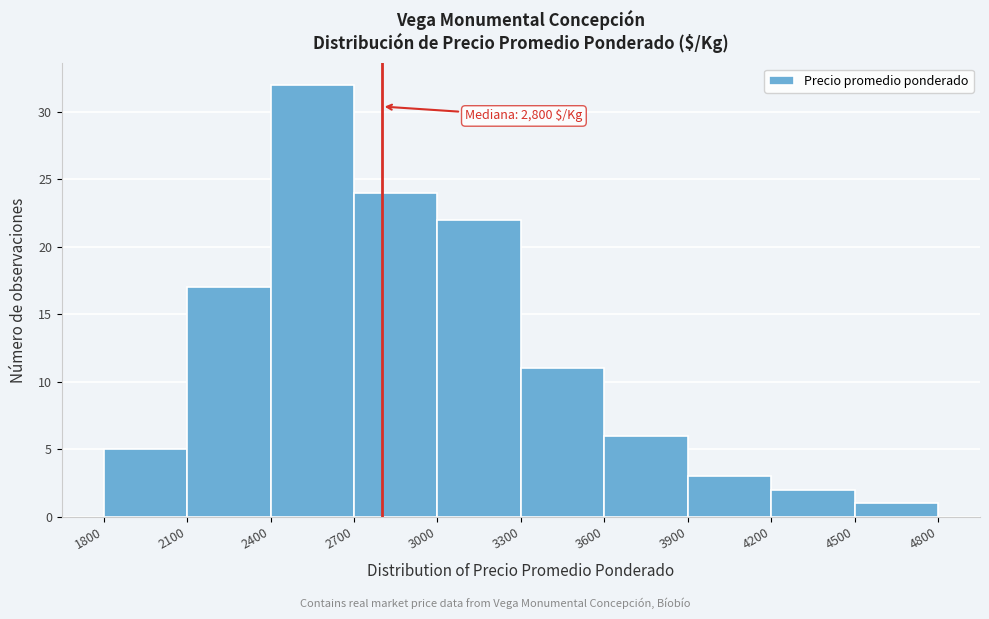

Which range on the x-axis has the tallest bar?

2400 to 2700